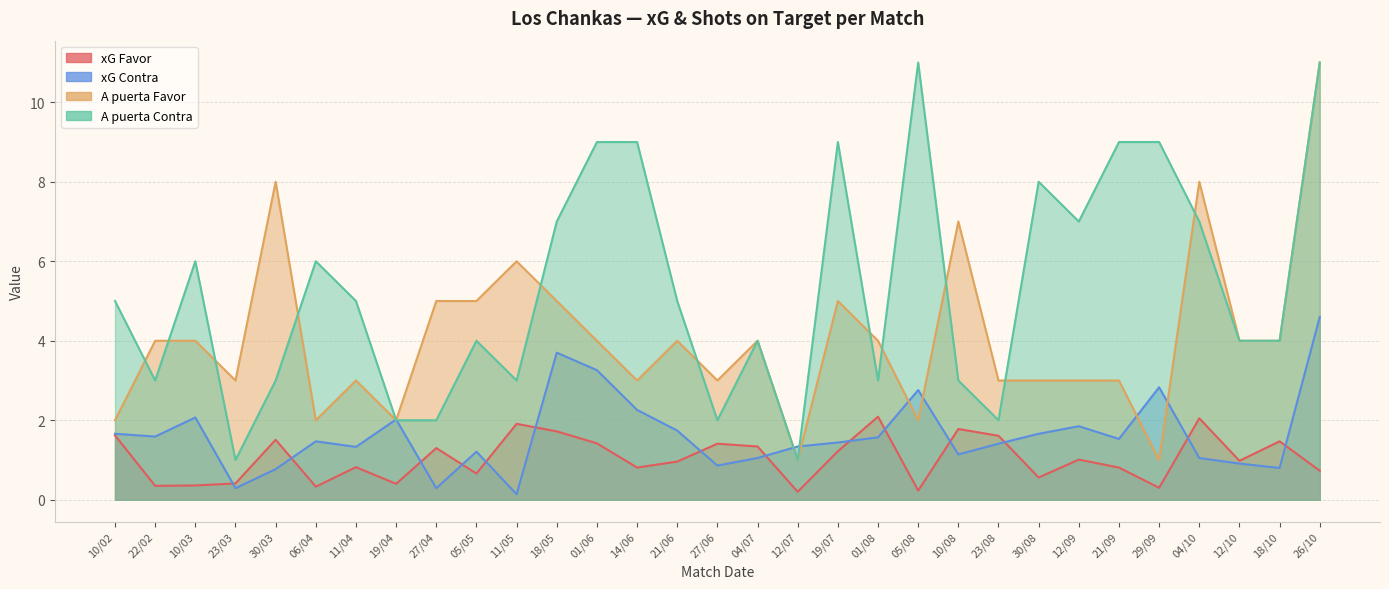

What is the total value across all series at 12/10?

9.9